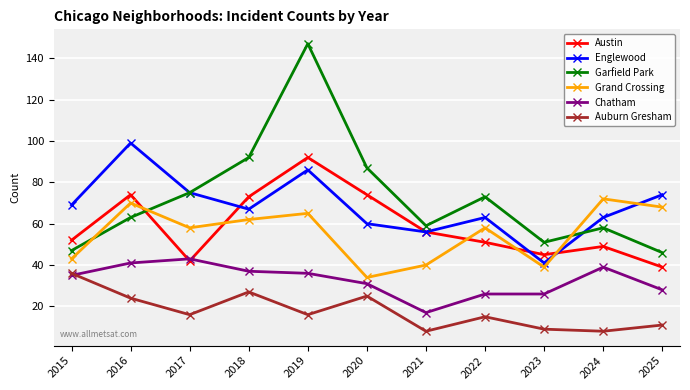

What is the difference between the Englewood values at 2020 and 2019?

26